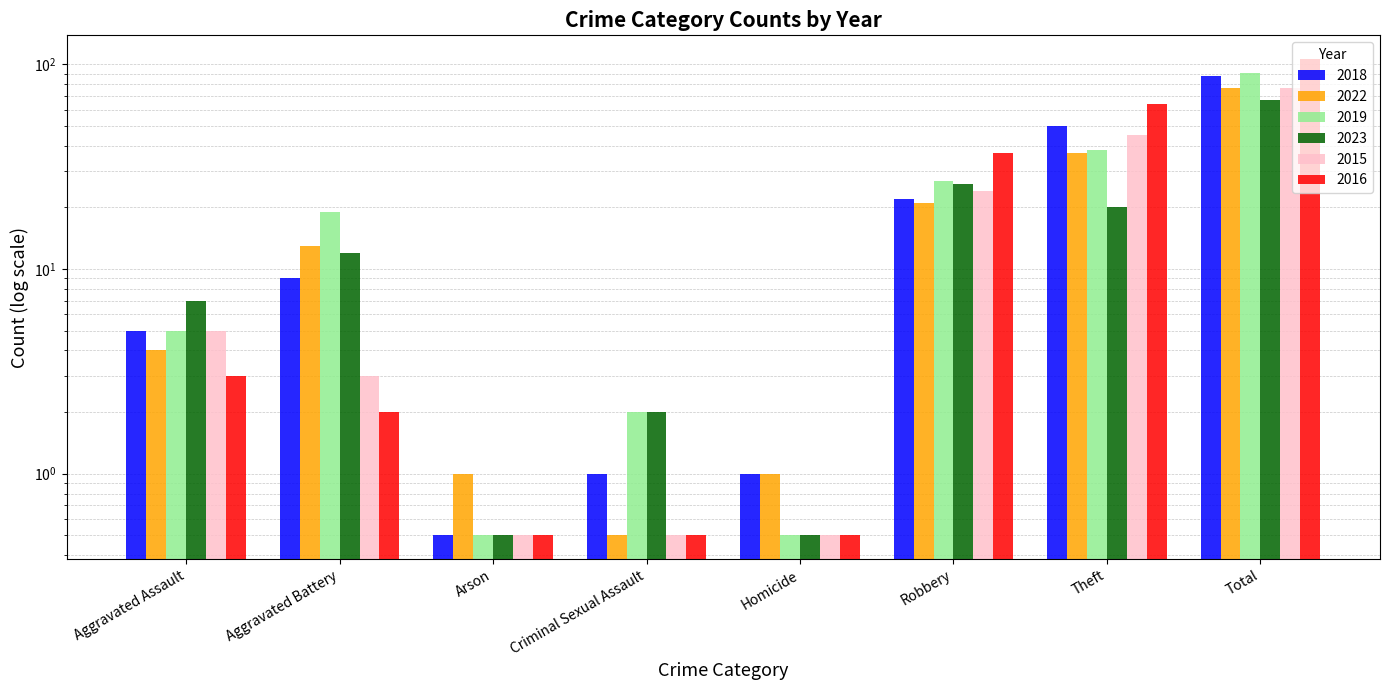

What is the maximum value shown in the chart?

106.0